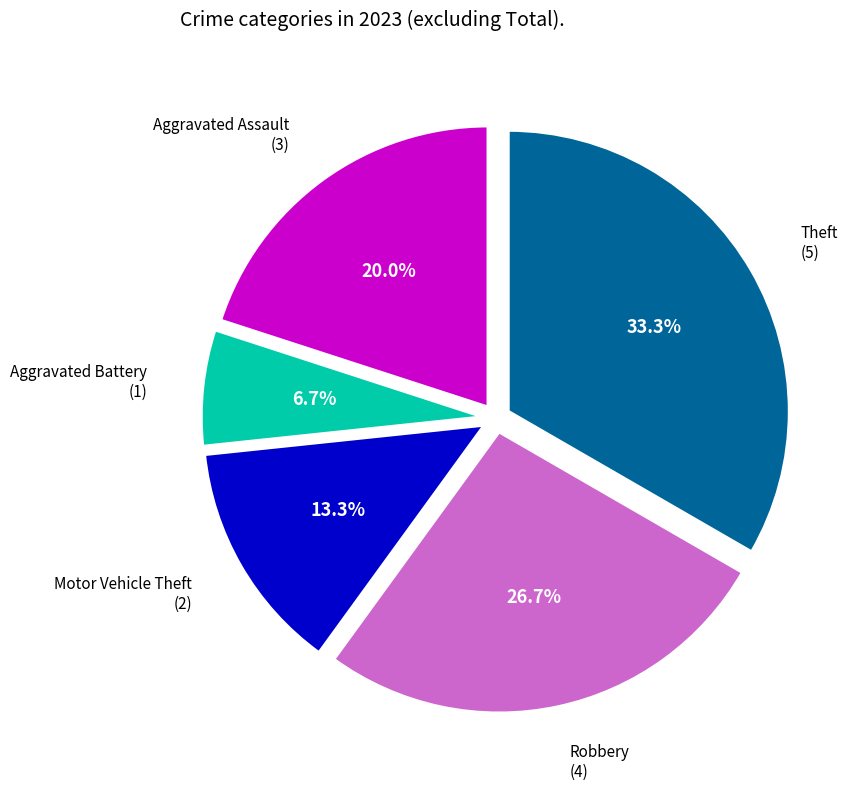

Does any single category account for the majority?

No